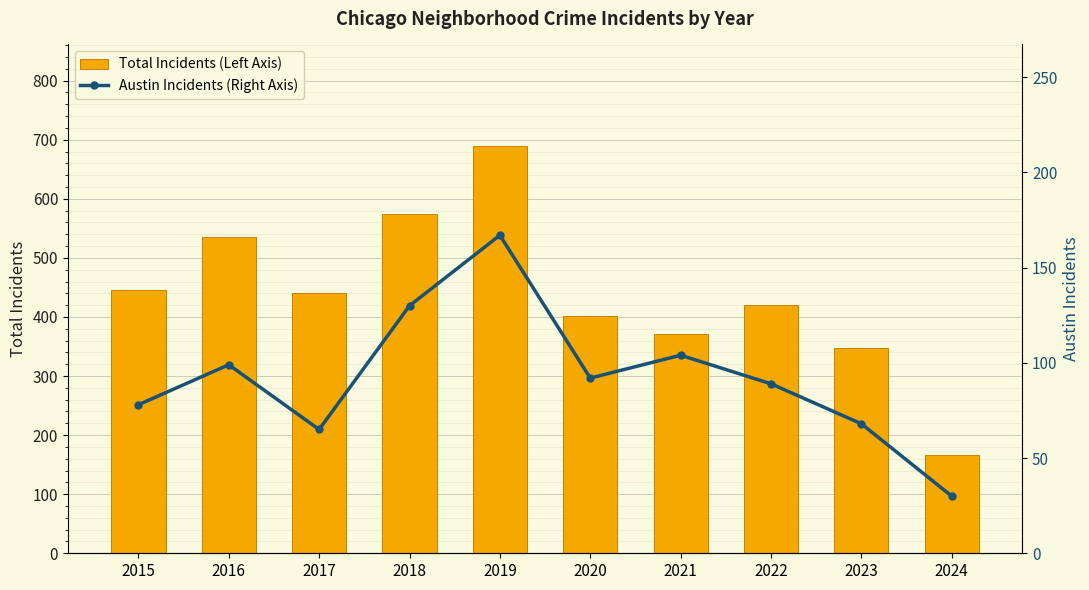

What is the minimum value for Total Incidents (Left Axis)?

167